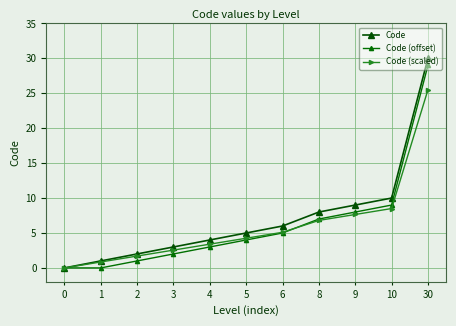

Which series has the widest spread of values?

Code